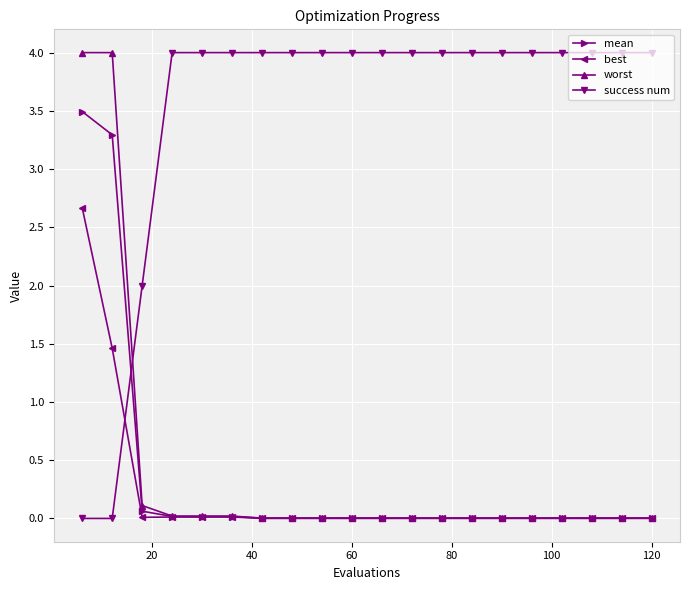

Is this an area chart (filled region under the line)?

No